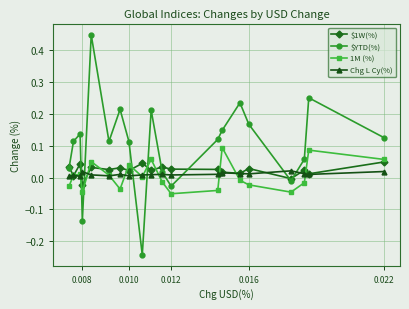

Which series has the largest range (max minus min)?

$YTD(%)